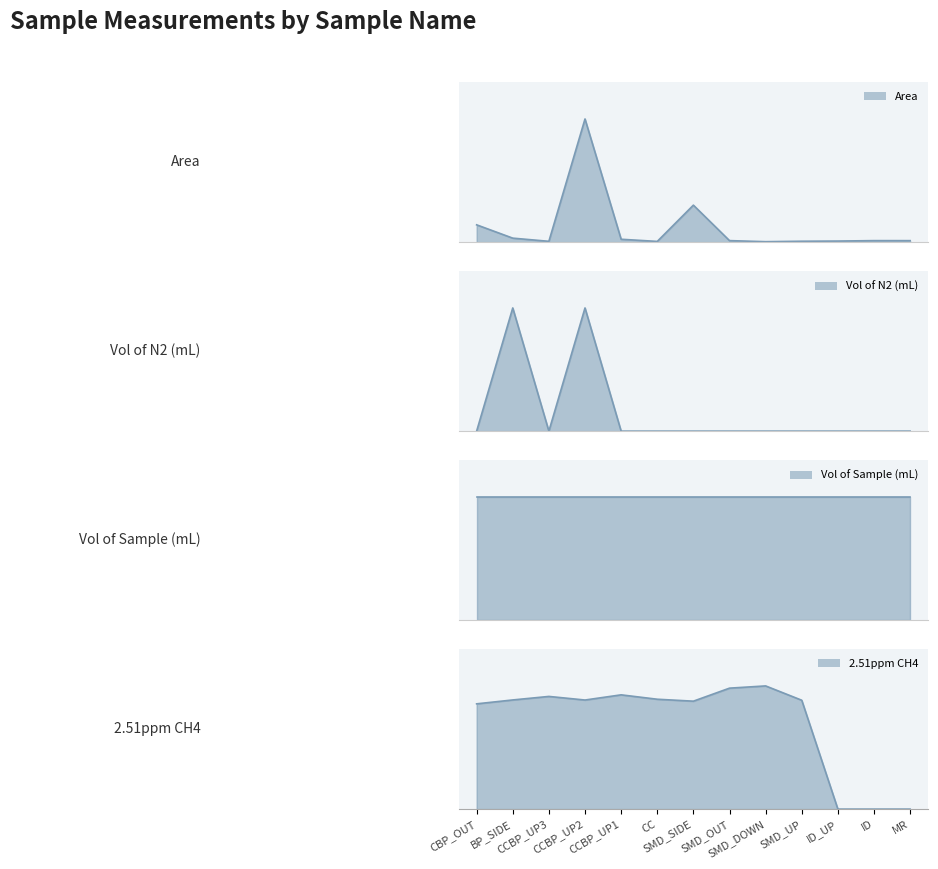

True or false: Vol of N2 (mL) and Area cross at least once.

False